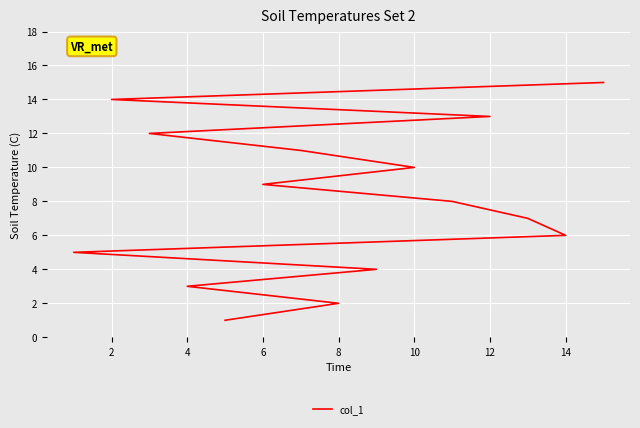

What is the sum of all values?

120